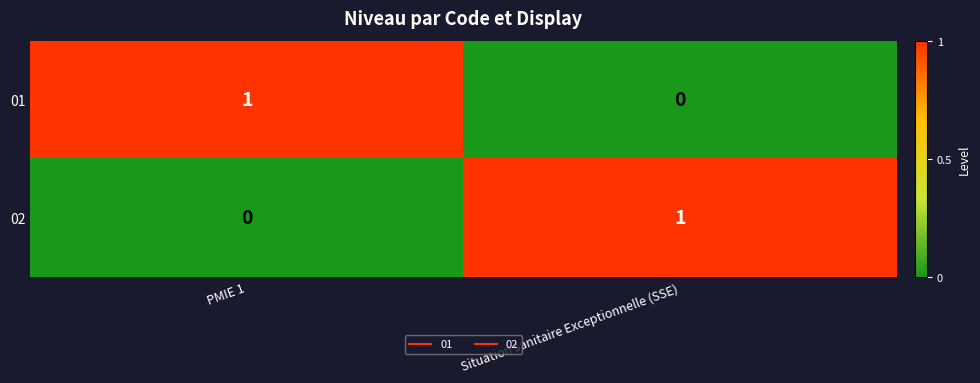

The 01 series shows 1 at PMIE 1. True or false?

True